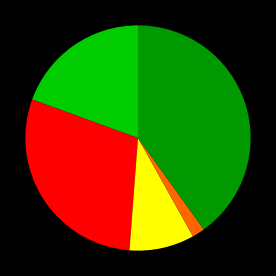

Is there any slice that represents more than half of the pie?

No